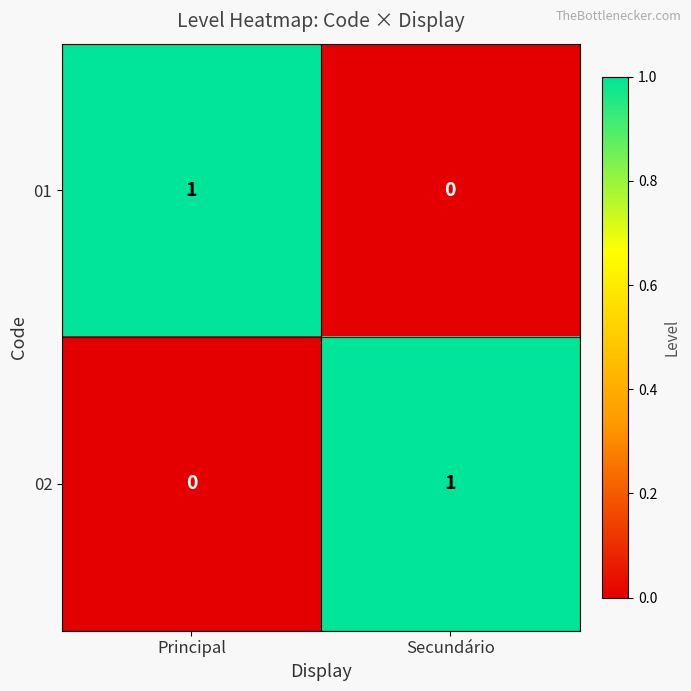

True or false: 02 has a value of 1 at Secundário.

True